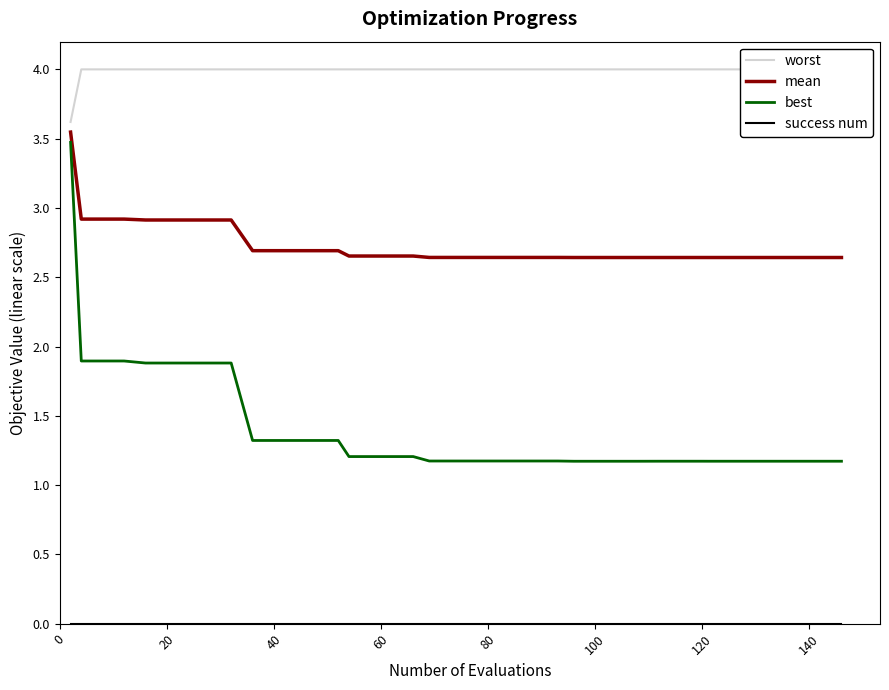

How many lines are shown in the chart?

4